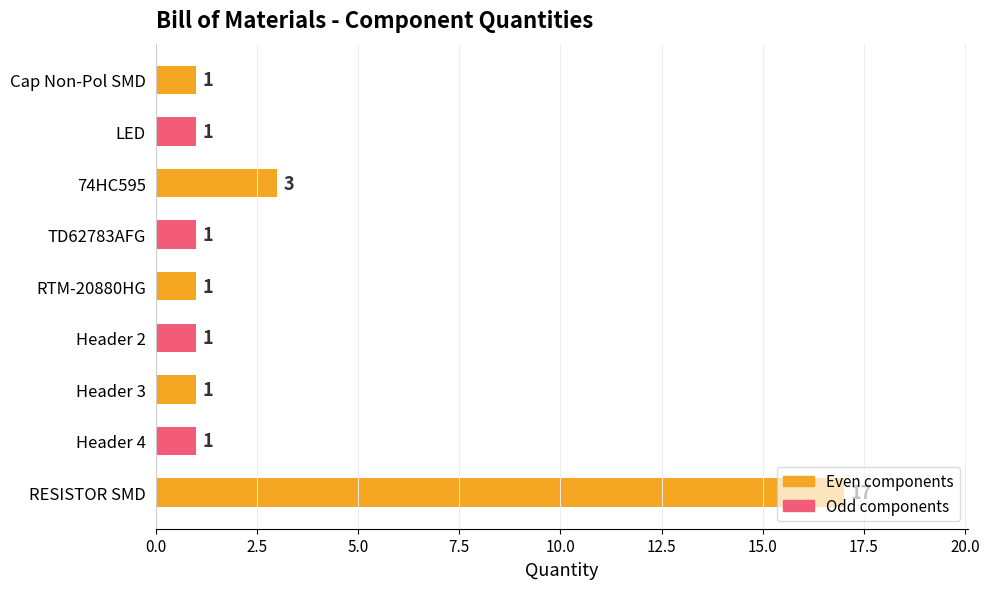

At which label is the value closest to 9?

74HC595